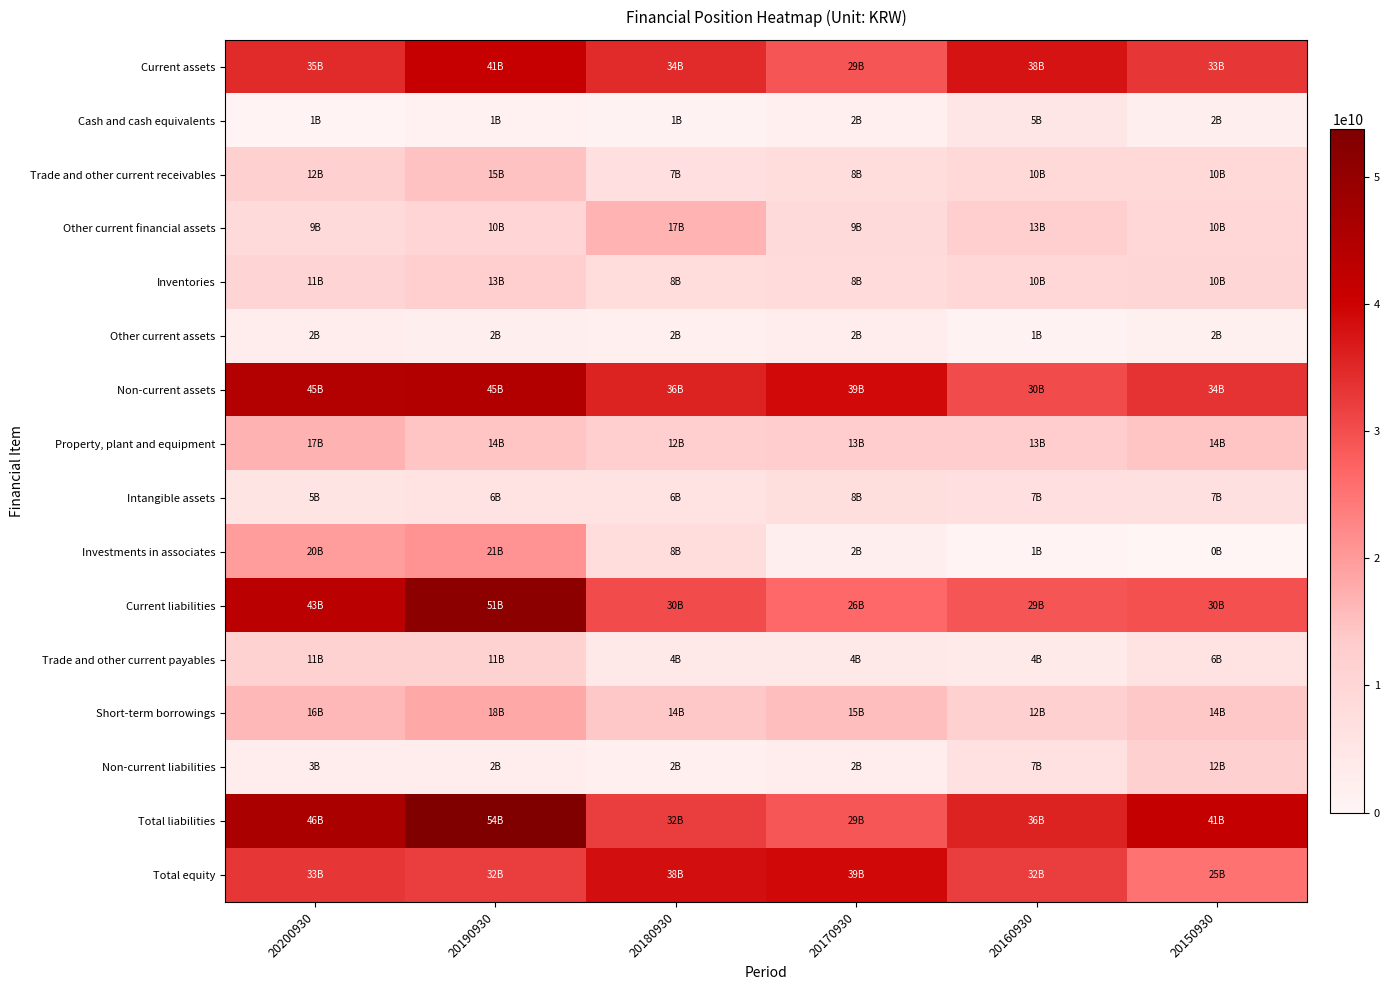

Which has a higher value, 20180930 or 20160930?

20160930